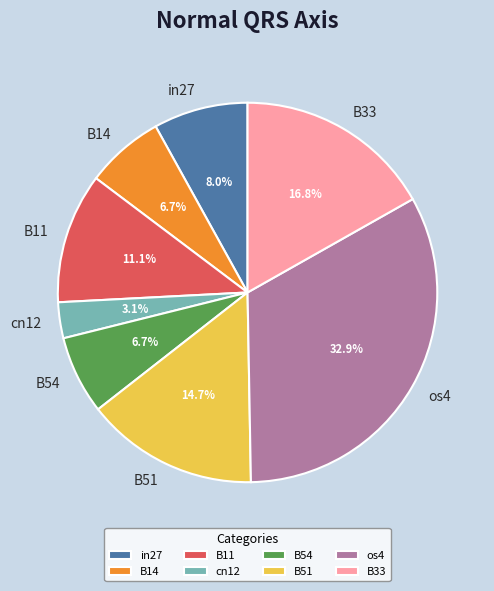

Is cn12 the majority of the pie?

No